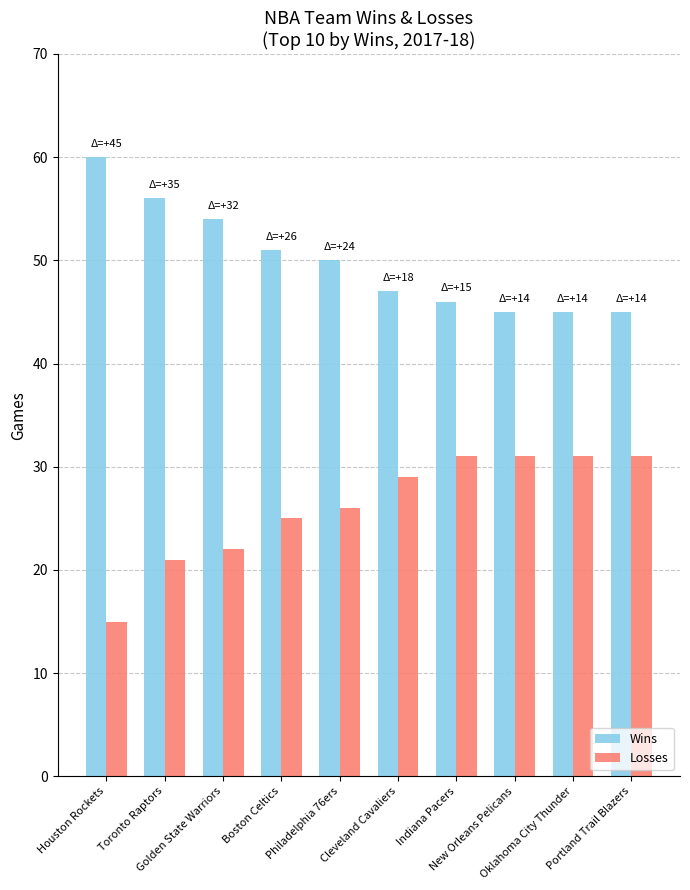

At Indiana Pacers, list the series in order from largest to smallest.

Wins, Losses